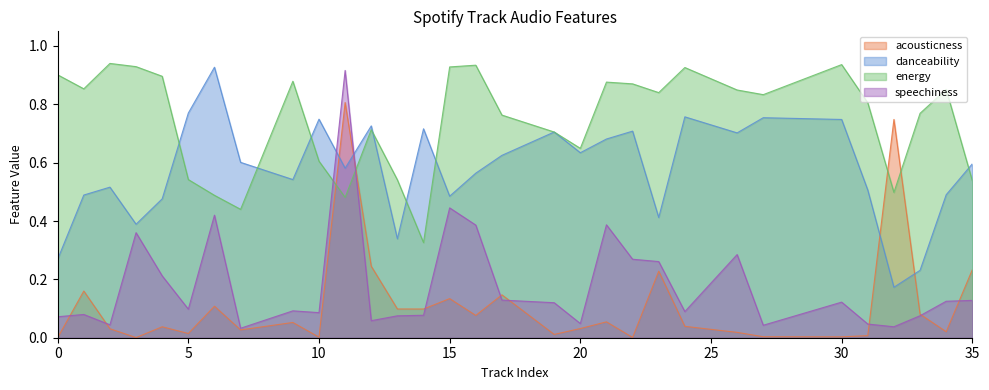

At which label is danceability closest to 0?

32